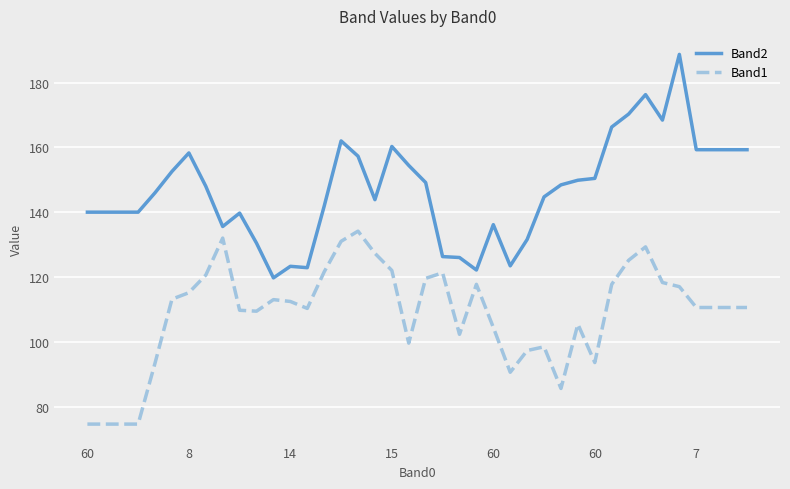

How many lines are shown in the chart?

2